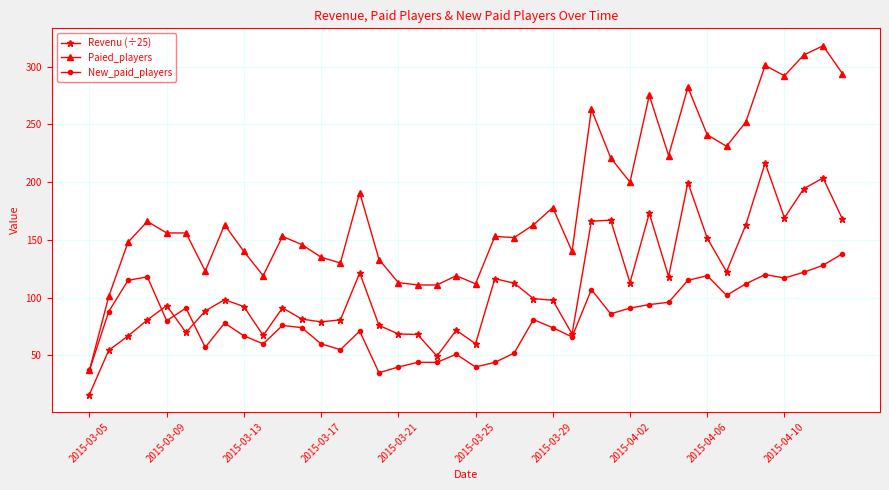

What is the value of the New_paid_players point at the 29th from the left?

91.0